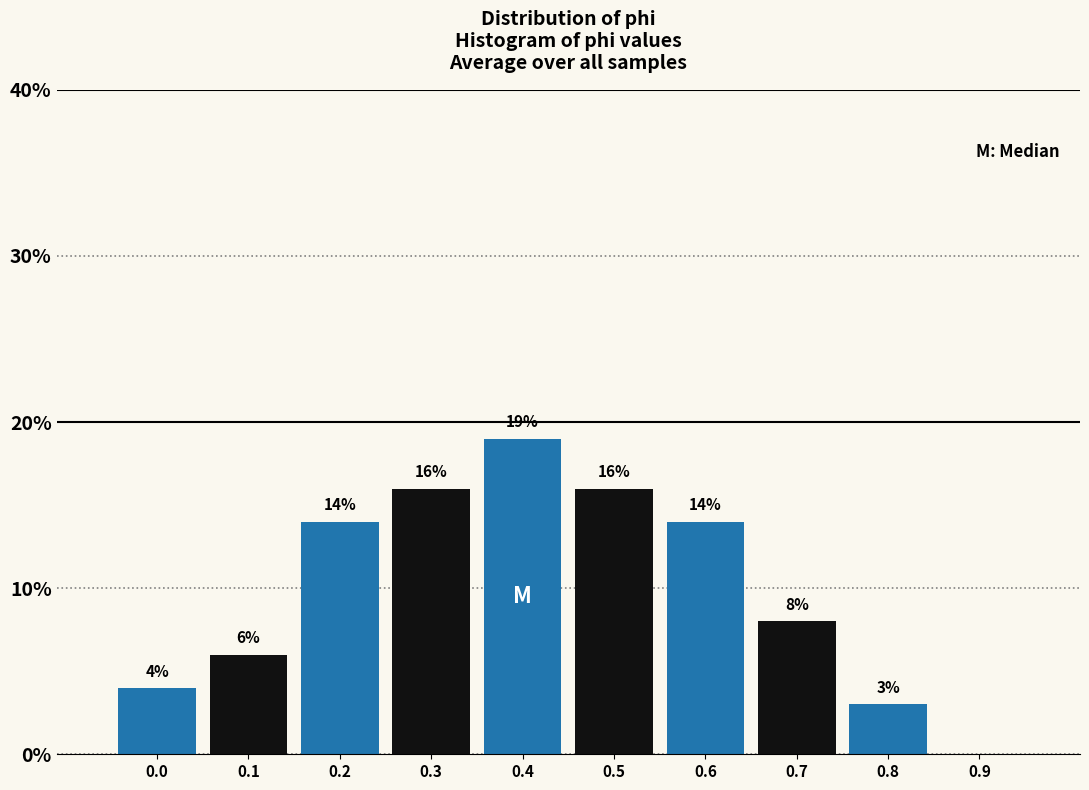

Reading left to right, transcribe all the data shown in this chart.

0.0=4.0	0.1=6.0	0.2=14.0	0.3=16.0	0.4=19.0	0.5=16.0	0.6=14.0	0.7=8.0	0.8=3.0	0.9=0.0